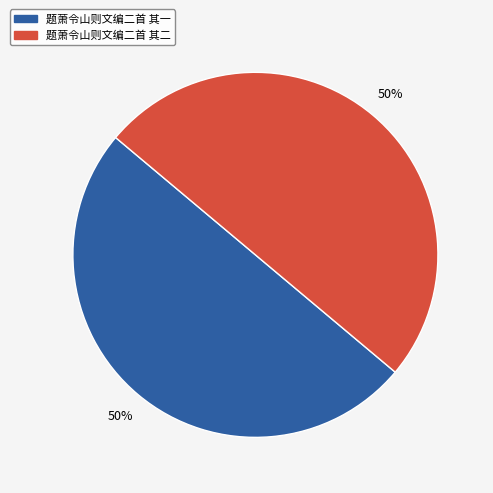

Do 题萧令山则文编二首 其二 and 题萧令山则文编二首 其一 together represent more than half of the pie?

Yes